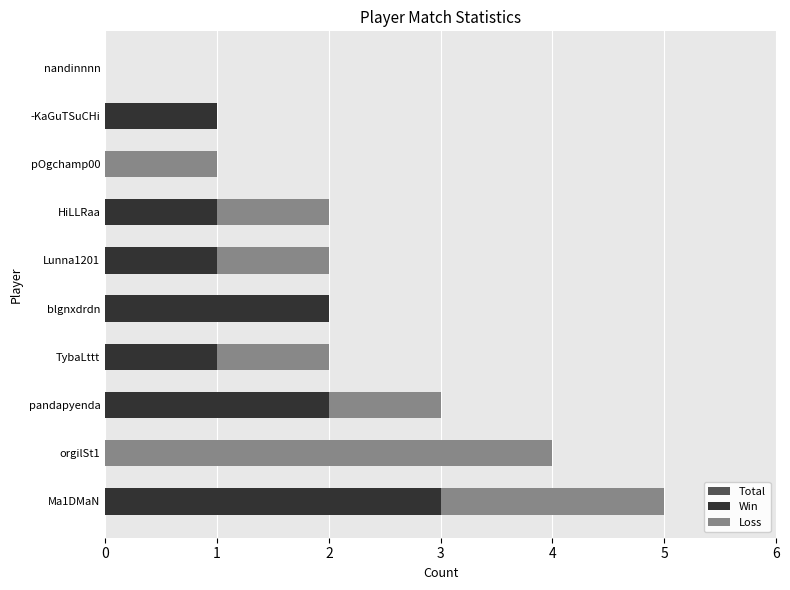

Reading left to right, transcribe all the data shown in this chart.

Total: 5	4	3	2	2	2	2	1	1	0
Win: 3	0	2	1	2	1	1	0	1	0
Loss: 2	4	1	1	0	1	1	1	0	0